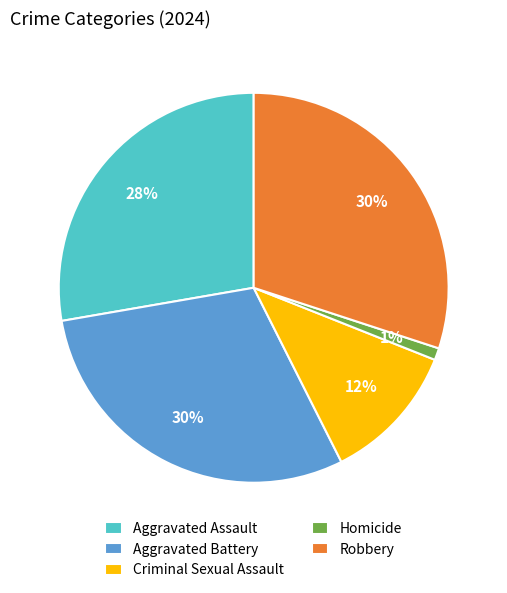

To the nearest percent, what is the difference between the Criminal Sexual Assault and Homicide slice percentages?

11%